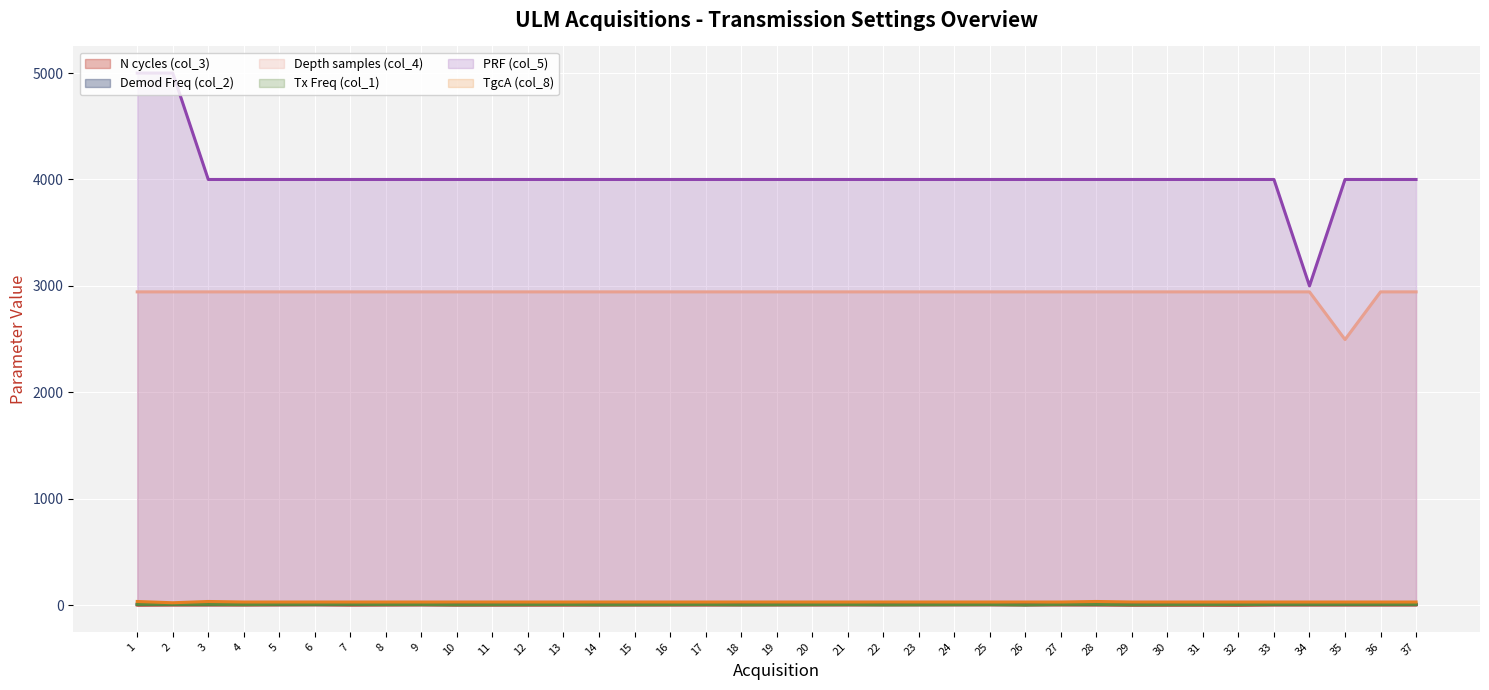

What is the value of the Demod Freq (col_2) point at the 5th from the left?

8